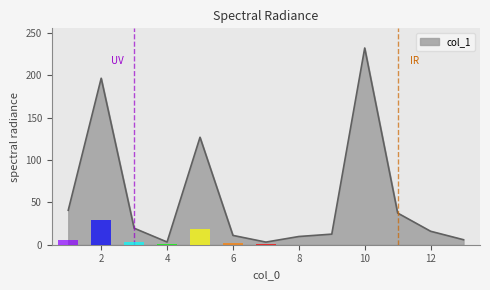

Rank the categories by value from lowest to highest.

7, 4, 13, 8, 6, 9, 12, 3, 11, 1, 5, 2, 10